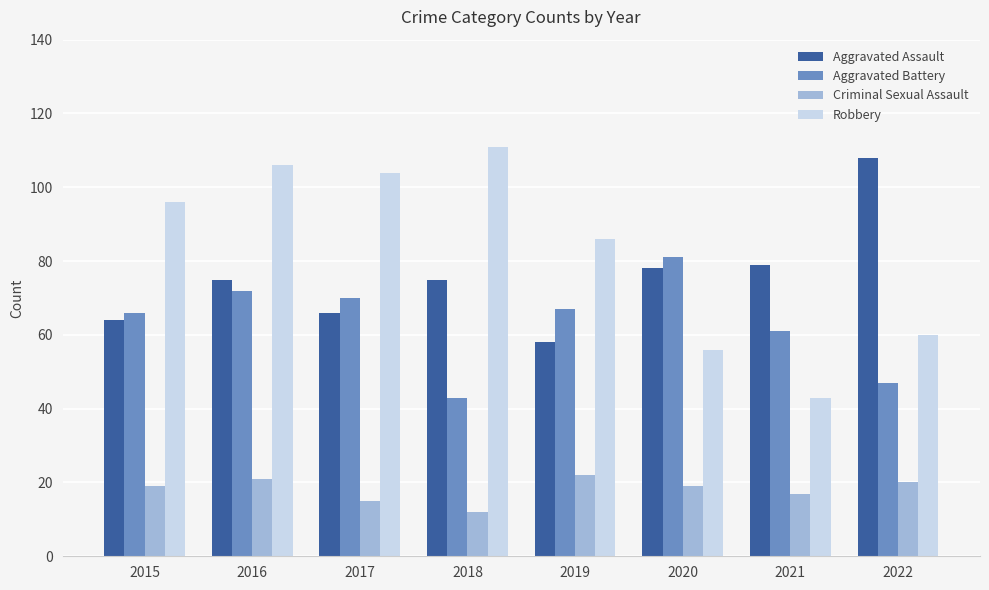

Reading left to right, transcribe all the data shown in this chart.

Aggravated Assault: 64	75	66	75	58	78	79	108
Aggravated Battery: 66	72	70	43	67	81	61	47
Criminal Sexual Assault: 19	21	15	12	22	19	17	20
Robbery: 96	106	104	111	86	56	43	60